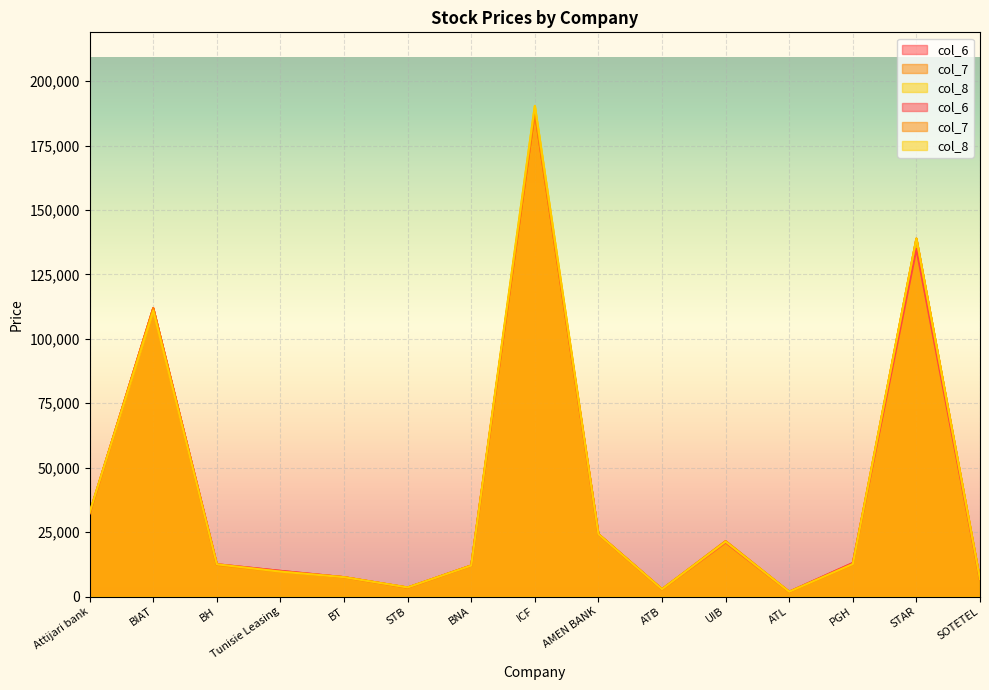

Is it true that col_8 equals 53635 at STAR?

False